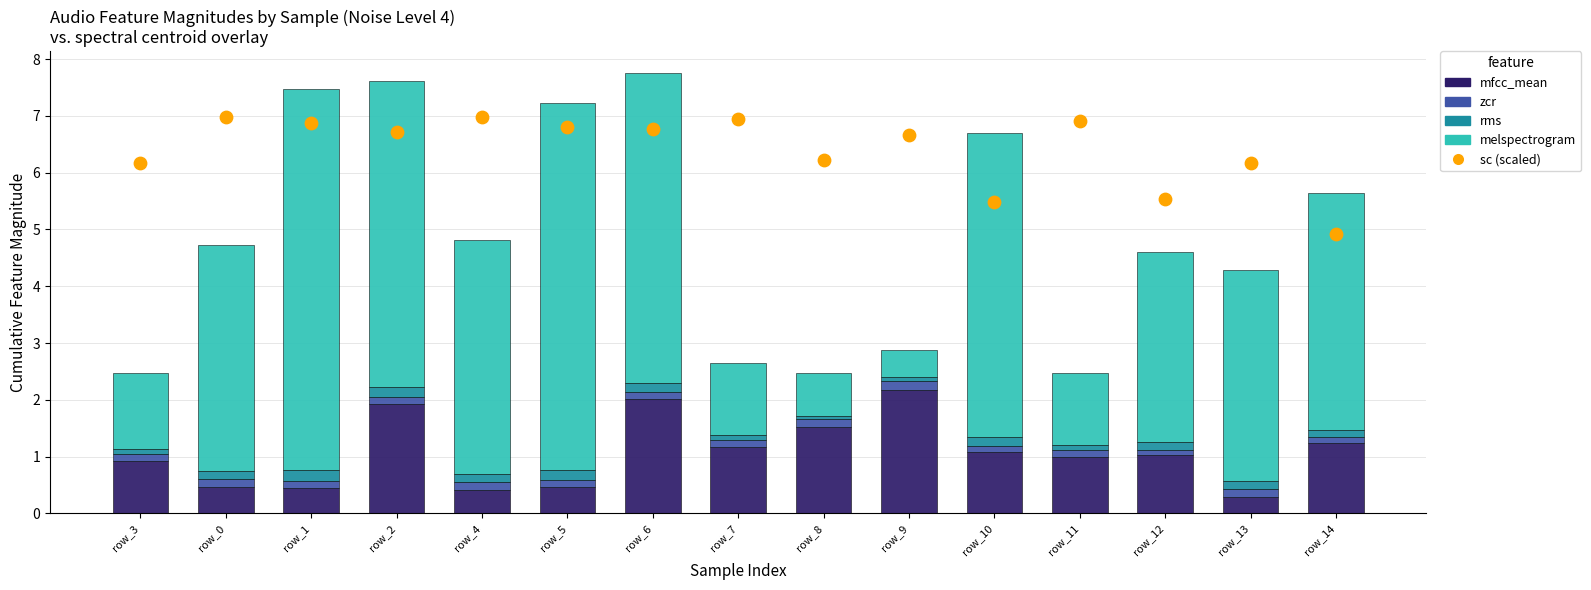

Is the value of sc (scaled) at row_0 greater than the value of zcr at row_3?

Yes